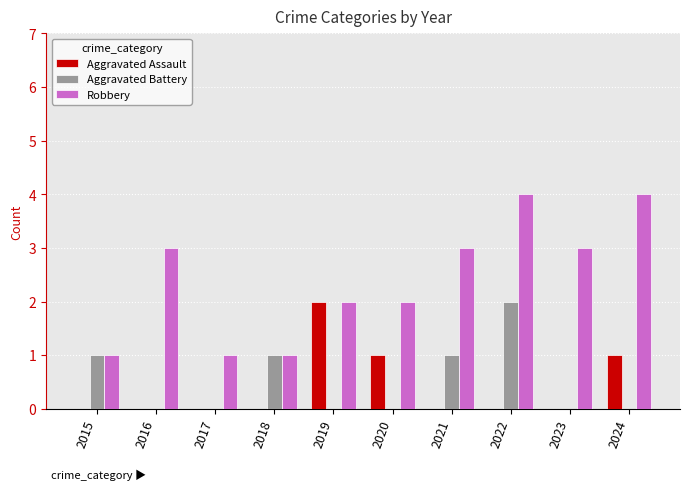

What is the total value across all series at 2017?

1